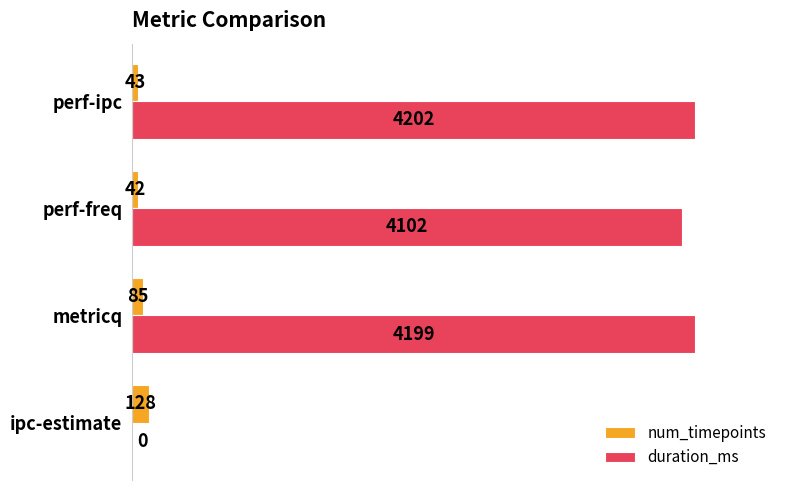

What are all the series names shown in the legend?

num_timepoints, duration_ms